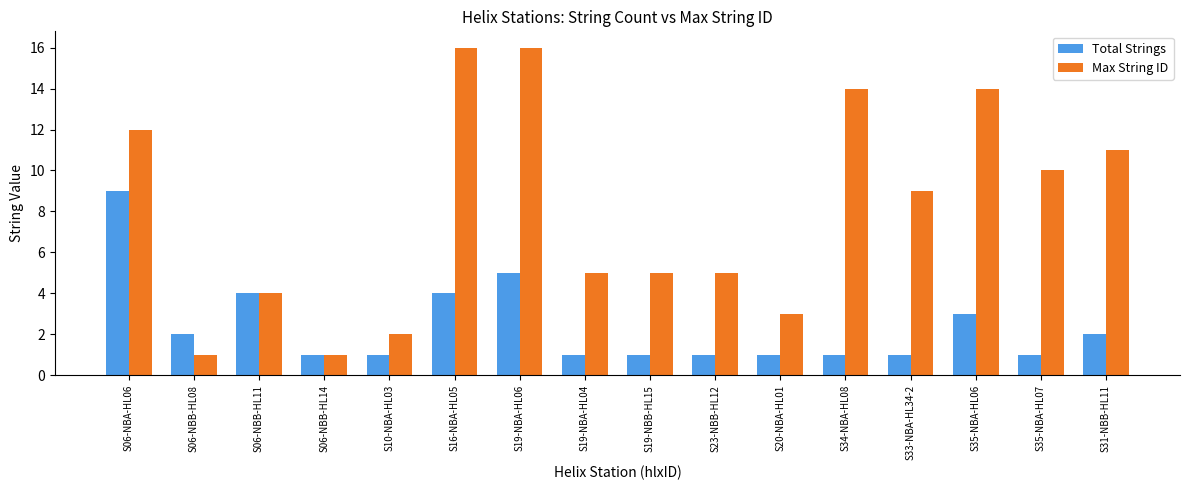

What is the smallest value displayed?

1